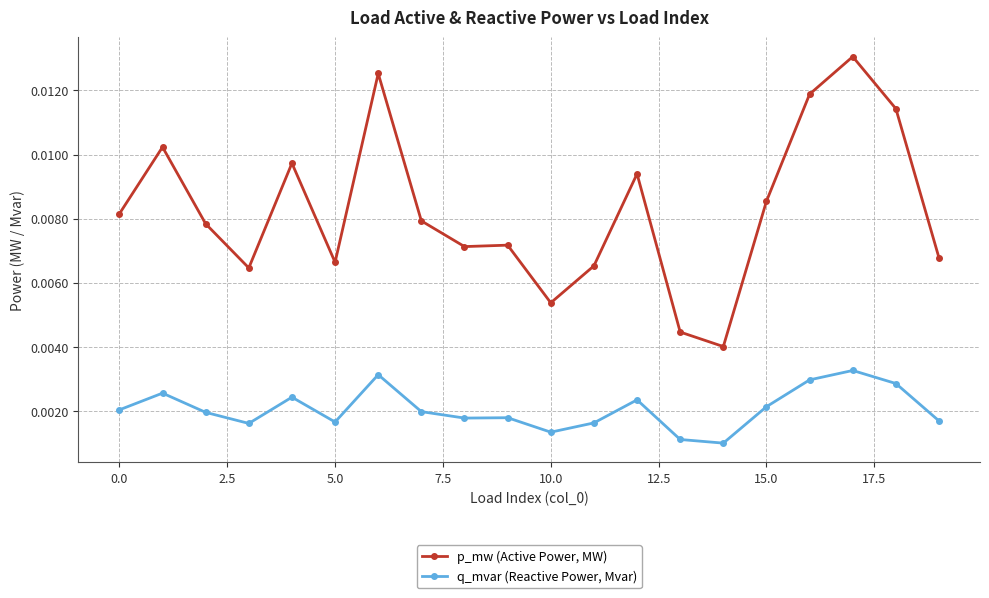

At how many categories does at least one series exceed 0?

20